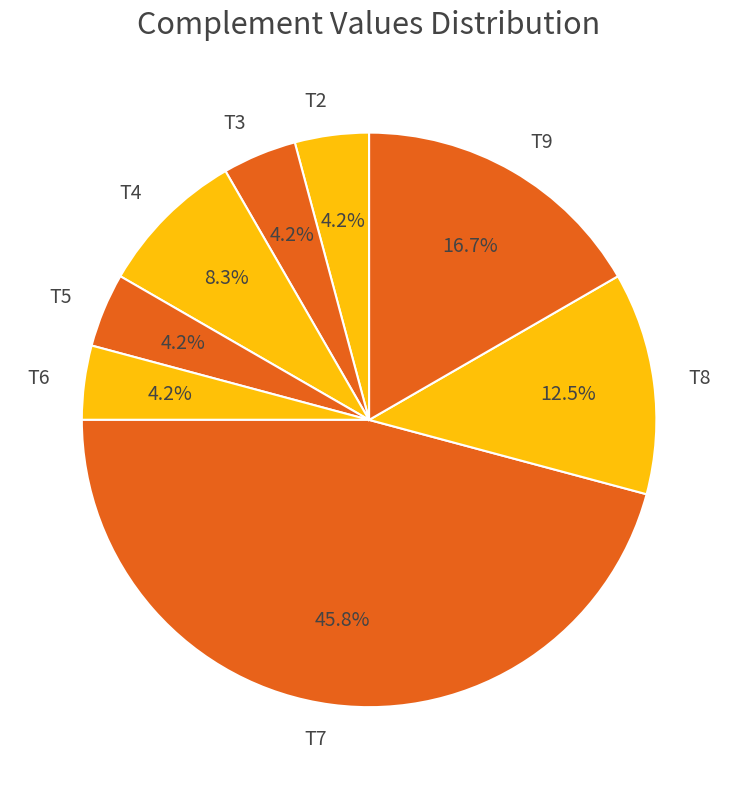

Is it true that T9 is 4% of the pie?

False